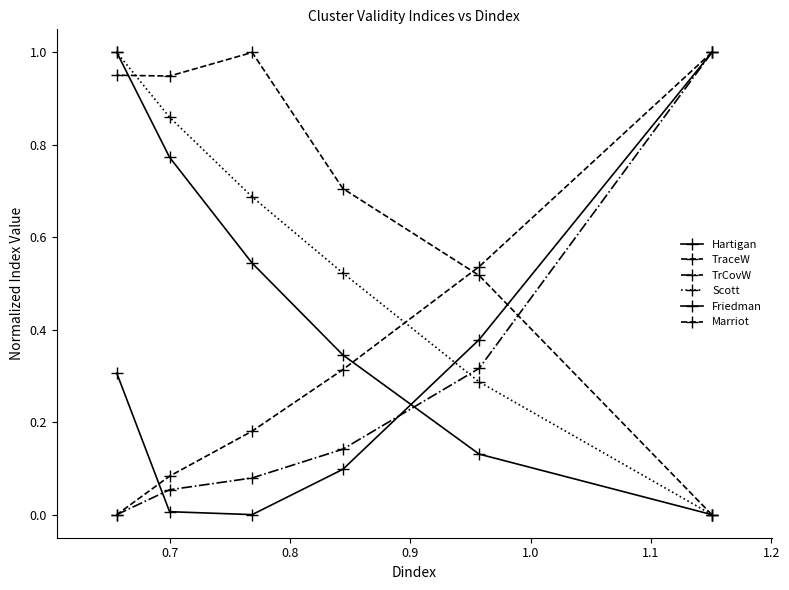

How many interior local valleys does the Marriot series have?

1